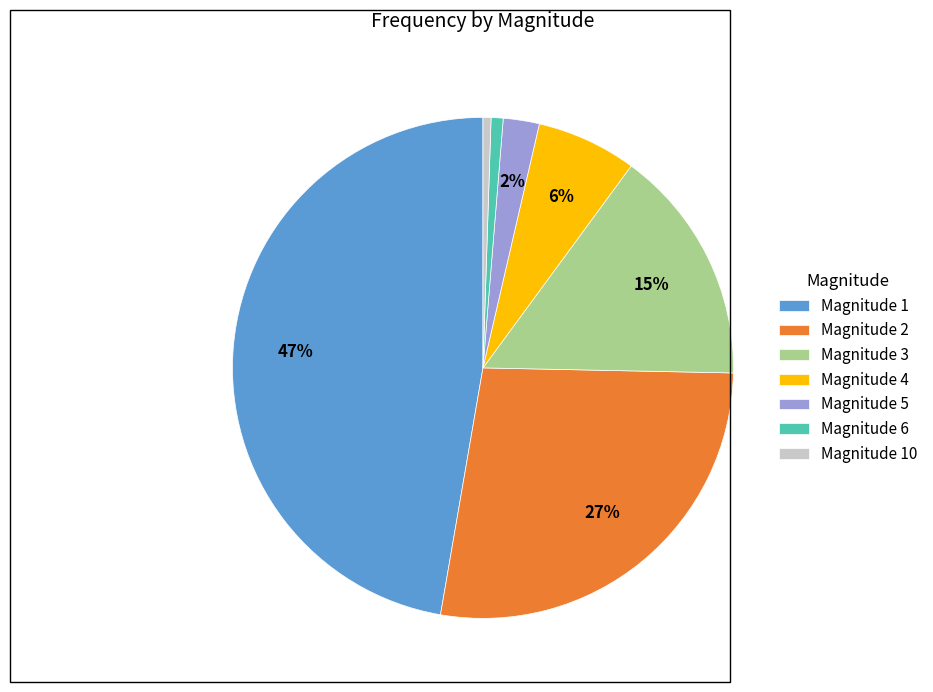

True or false: Magnitude 4 accounts for 6% of the total.

True